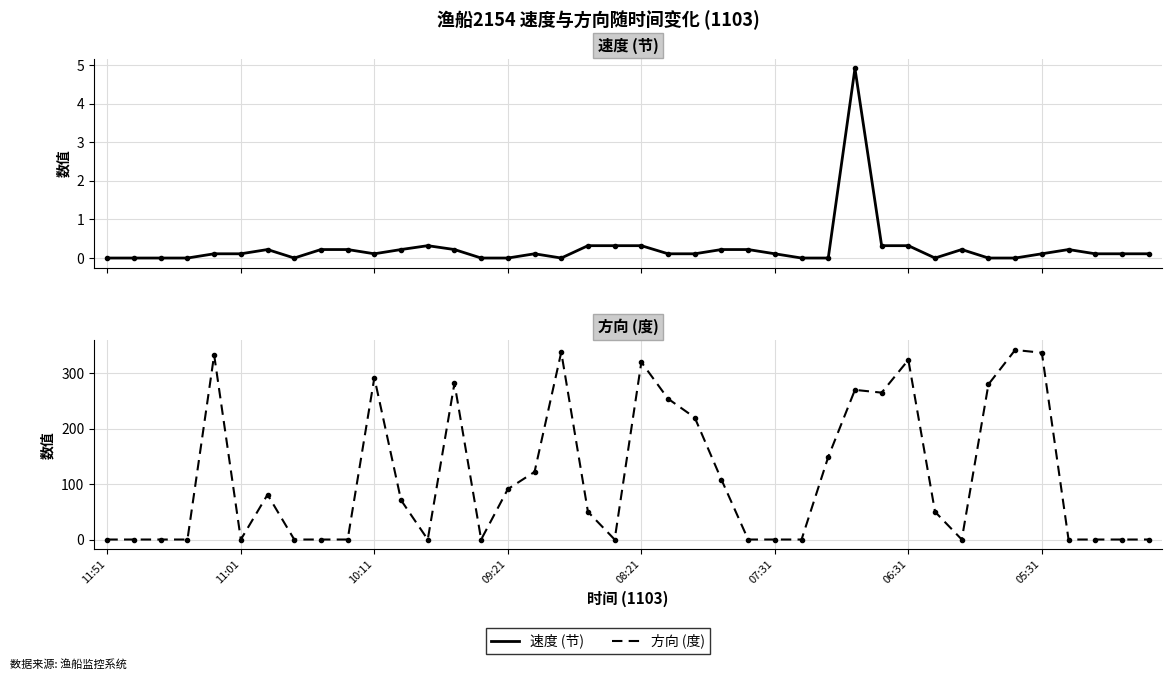

In 速度 (节), how many points are lower than both neighbors (excluding endpoints)?

4